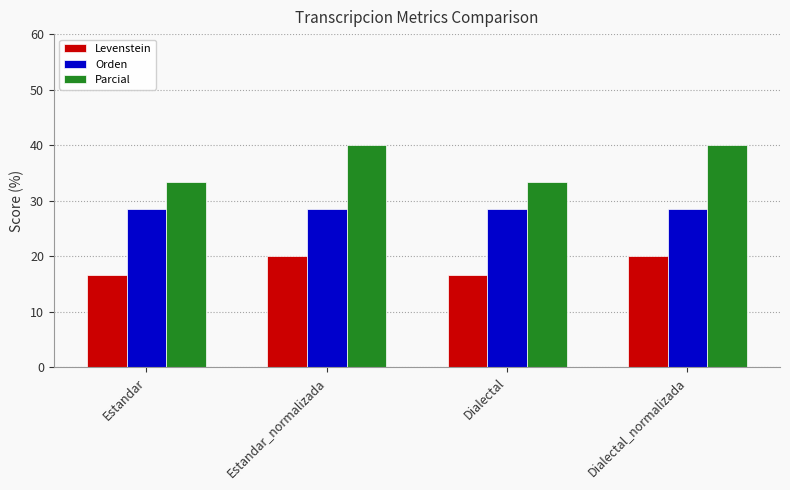

What is the total value across all series at Estandar_normalizada?

88.6